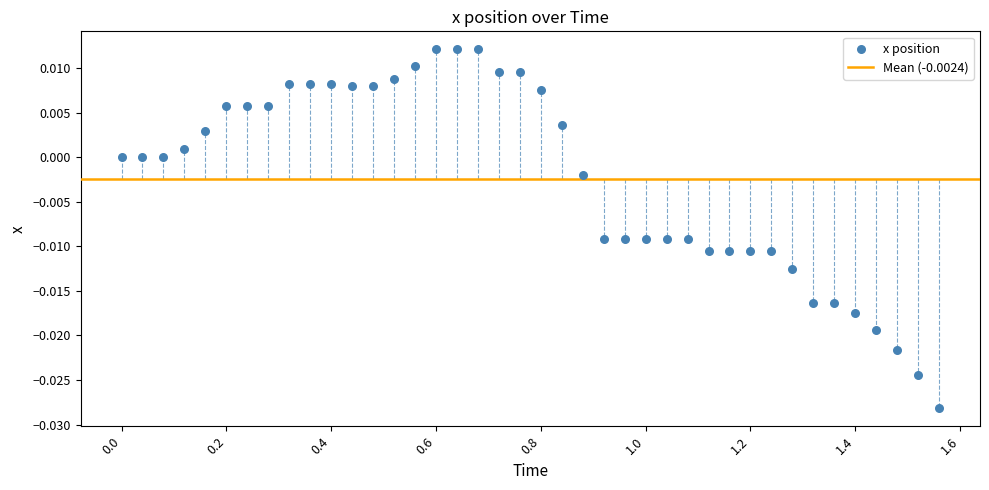

What is the range of X values (max minus min)?

1.6